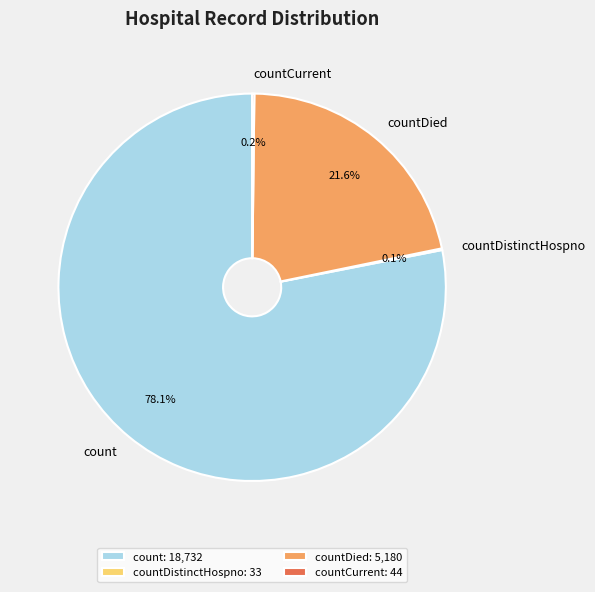

To the nearest percent, what is the difference between the largest and smallest slice percentages?

78%